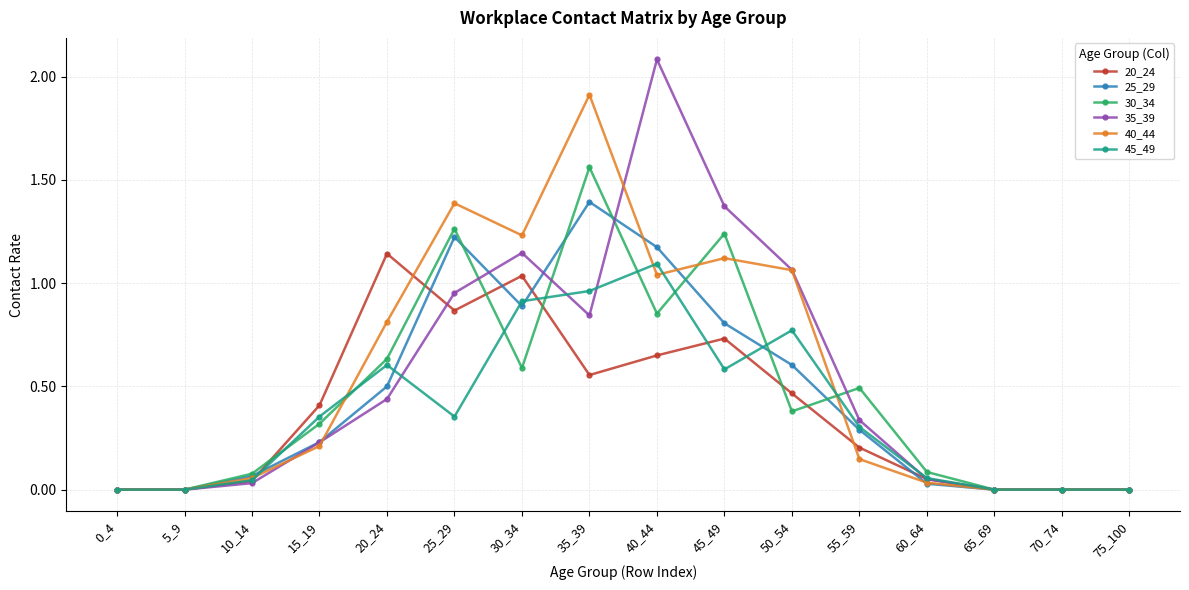

What are all the series names shown in the legend?

20_24, 25_29, 30_34, 35_39, 40_44, 45_49